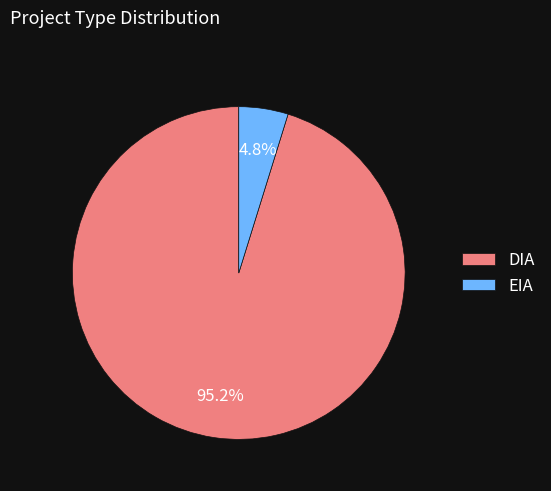

The DIA slice represents 95% of the pie. True or false?

True